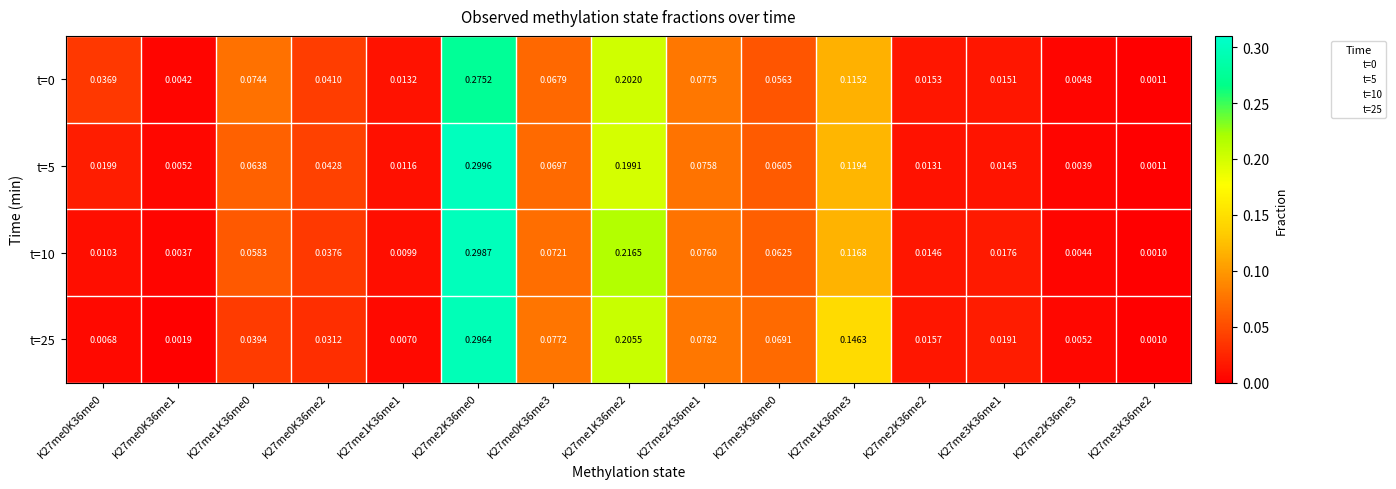

Is the value of t=5 at K27me0K36me0 greater than the value of t=25 at K27me1K36me1?

Yes